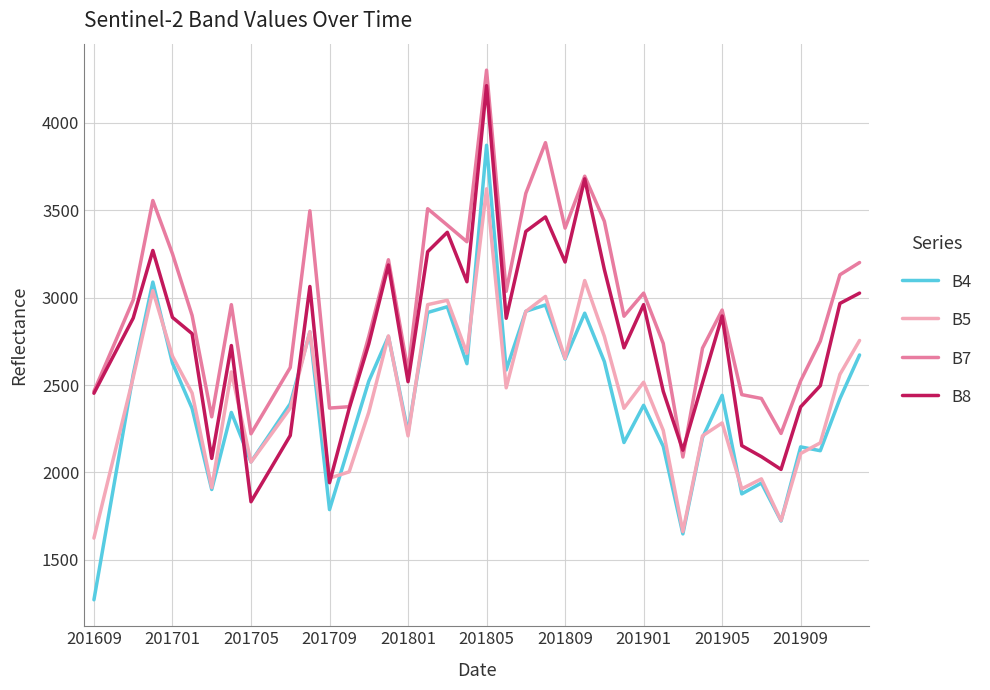

What is the smallest value displayed?

1271